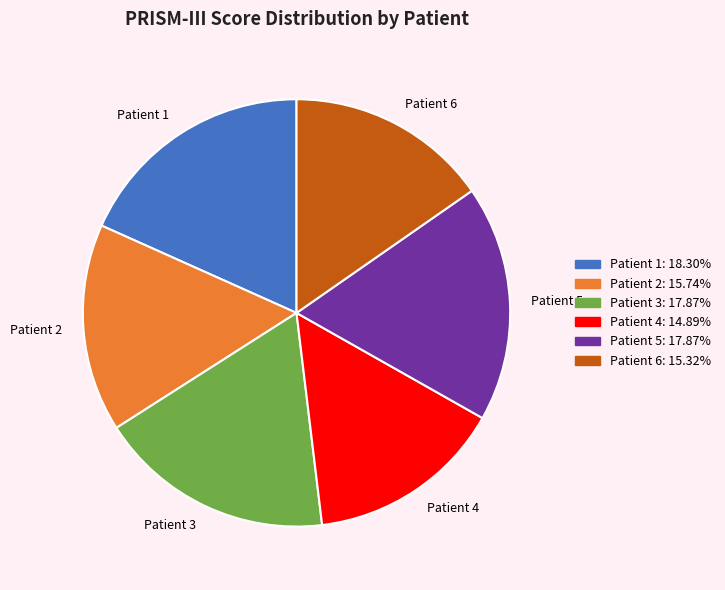

Do Patient 6 and Patient 1 together represent more than half of the pie?

No